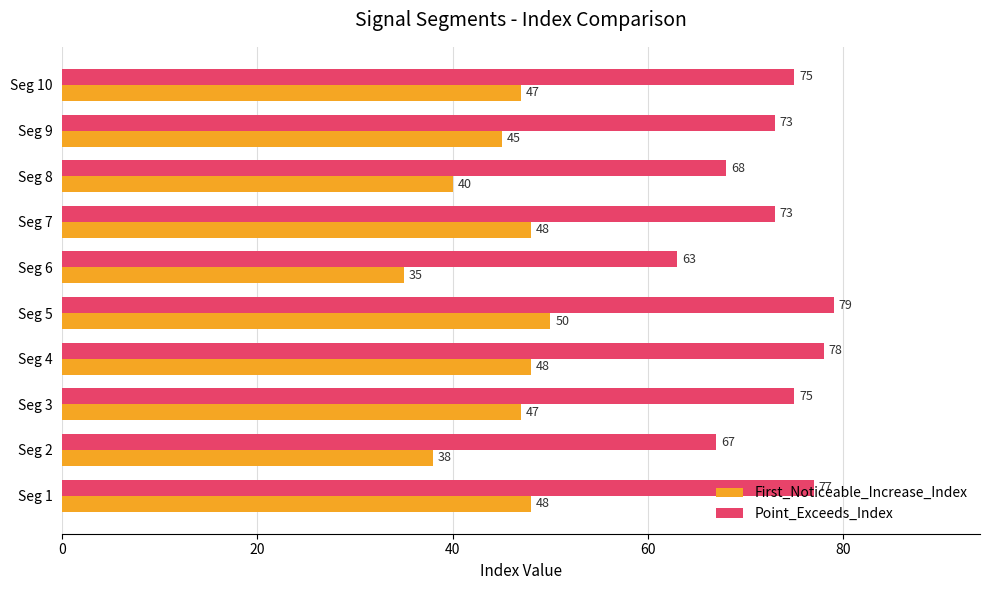

How many series are shown in this chart?

2